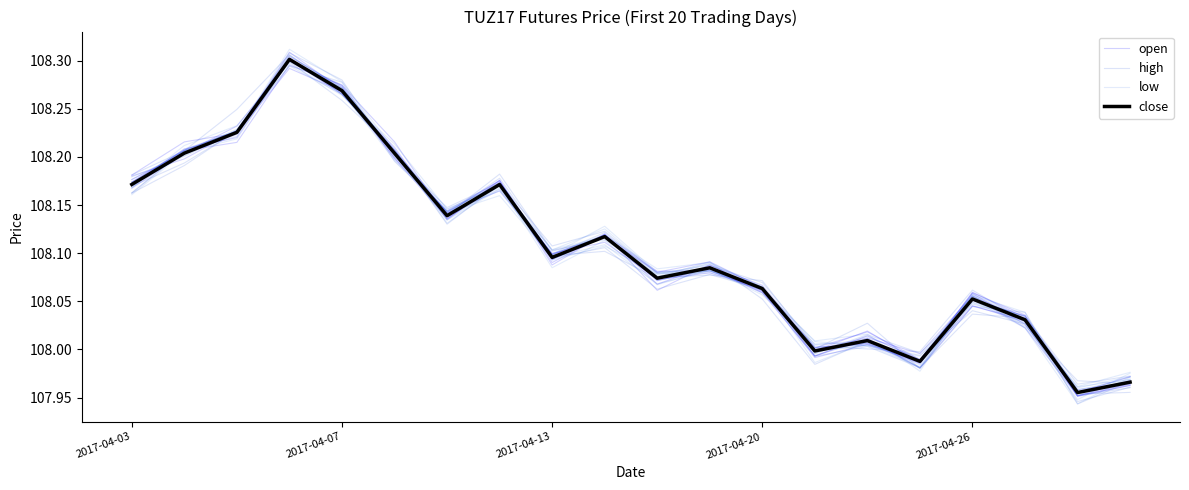

Which has a higher value, 2017-04-07 or 5?

5